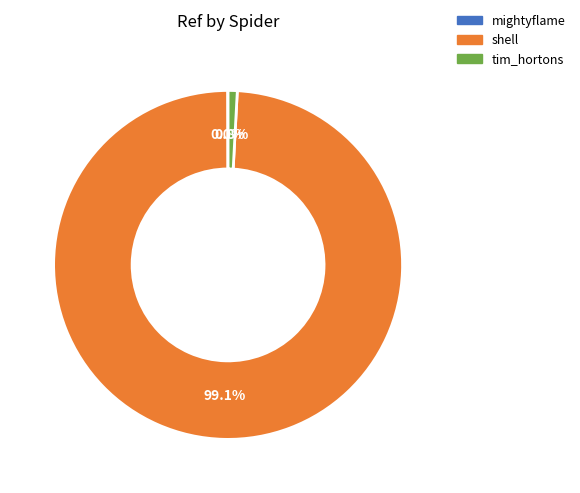

Do shell and tim_hortons together represent more than half of the pie?

Yes